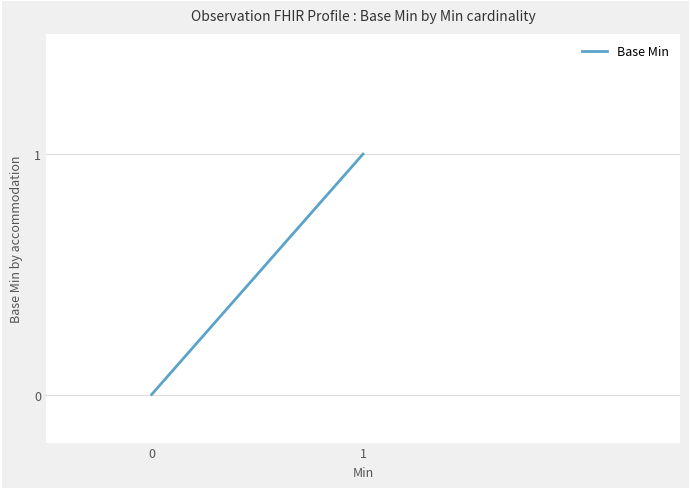

What is the difference between the maximum and minimum values?

1